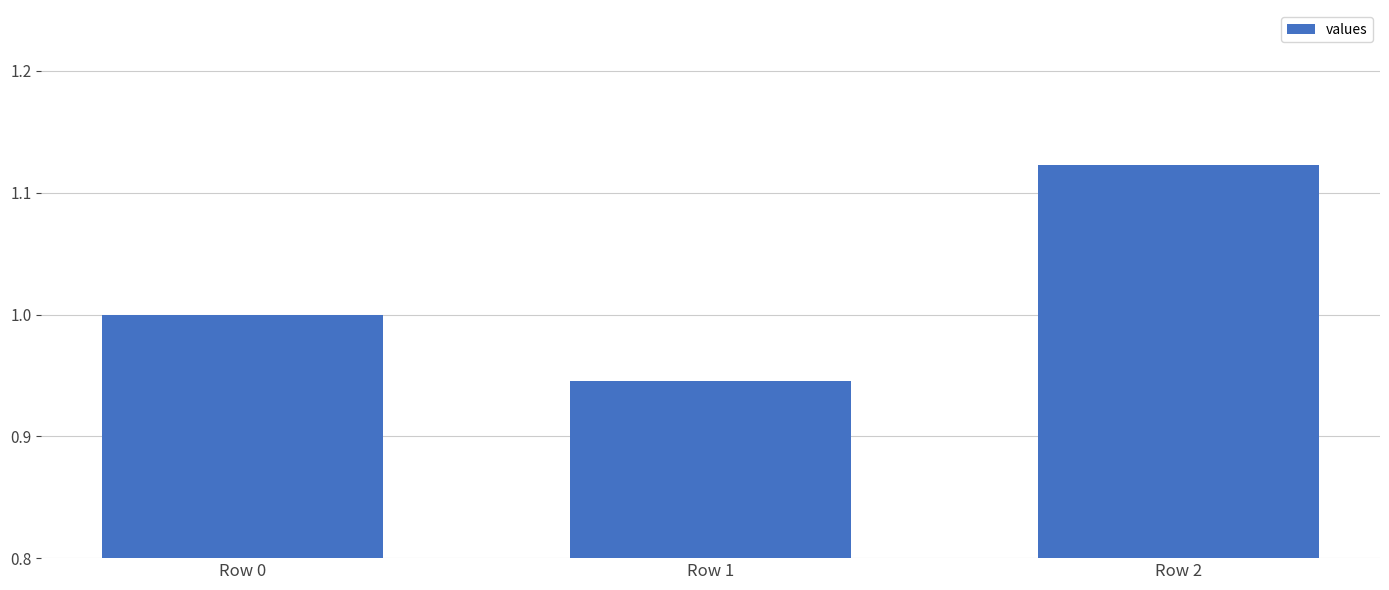

What is the sum of the values at Row 2 and Row 0?

2.1